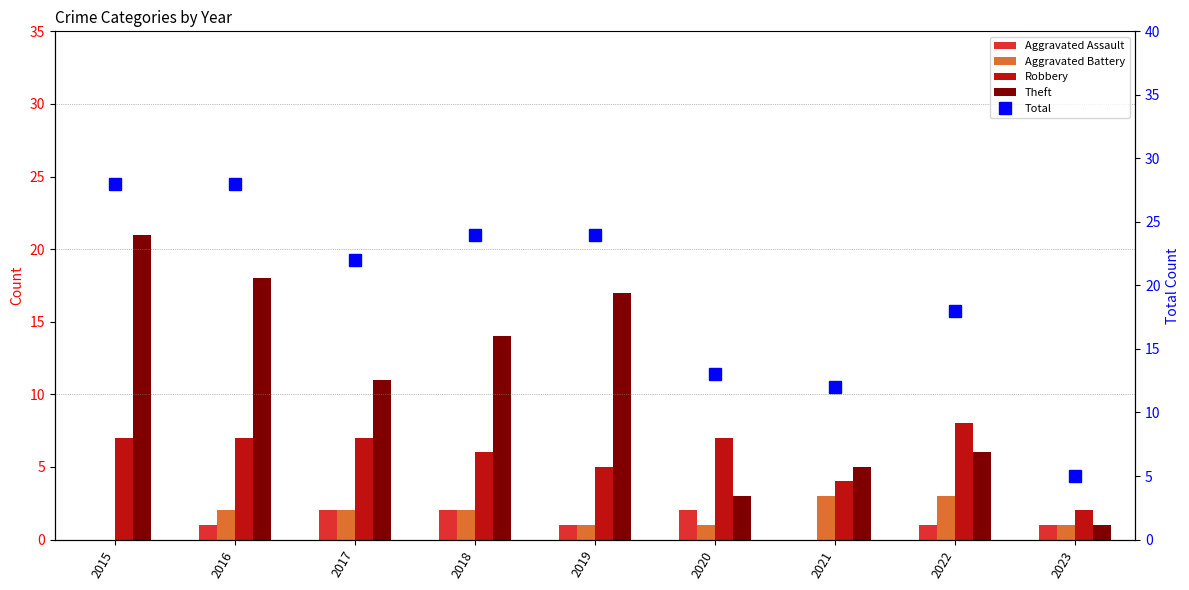

What is the difference between the maximum and second lowest values in the Total series?

16